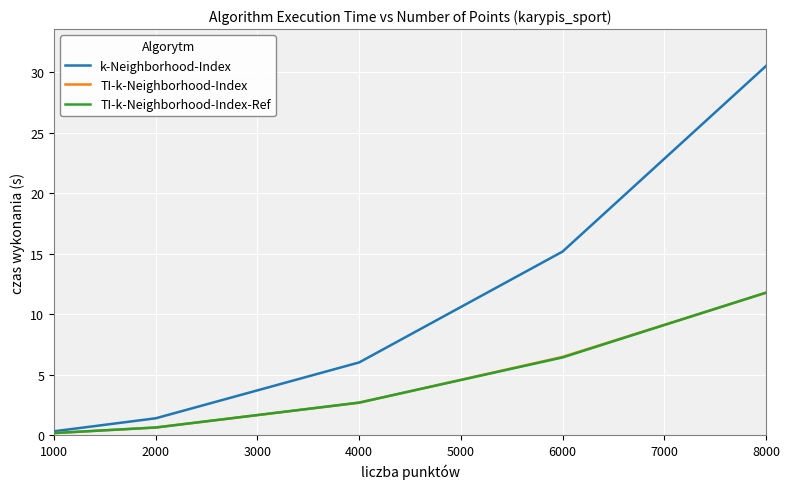

At which label does TI-k-Neighborhood-Index-Ref first exceed 2?

4000